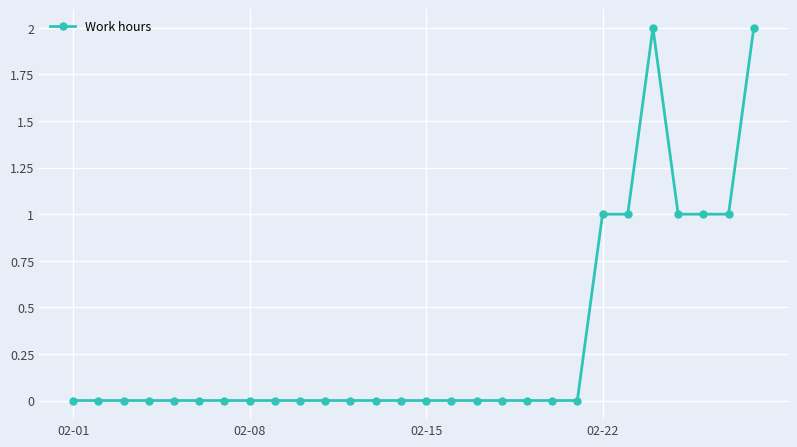

What is the sum of all values?

9